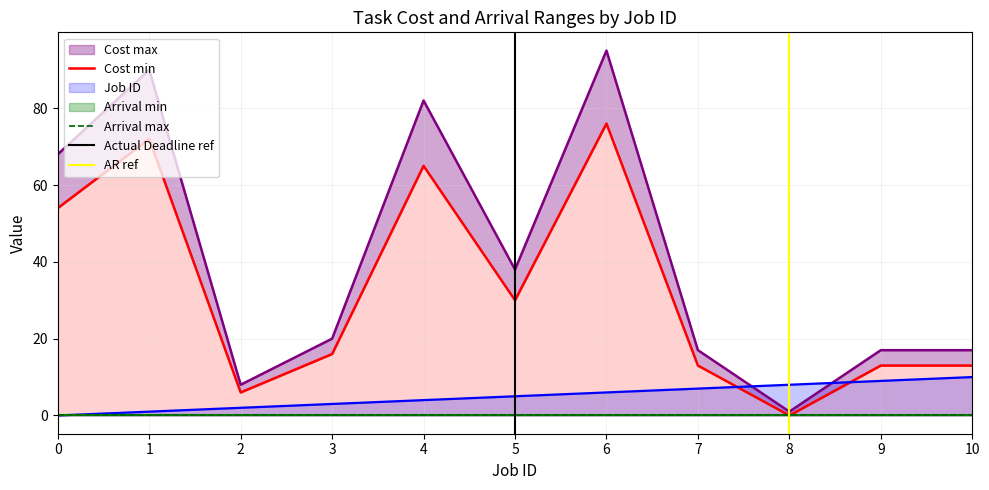

The Job ID series shows 7 at 7. True or false?

True